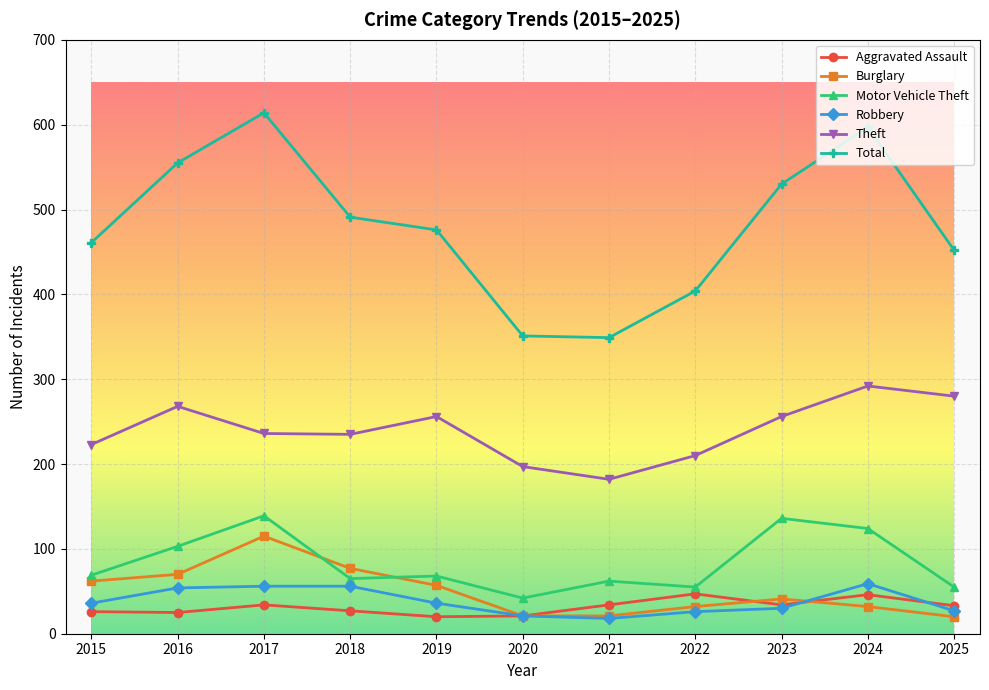

True or false: Motor Vehicle Theft and Aggravated Assault intersect in this chart.

False